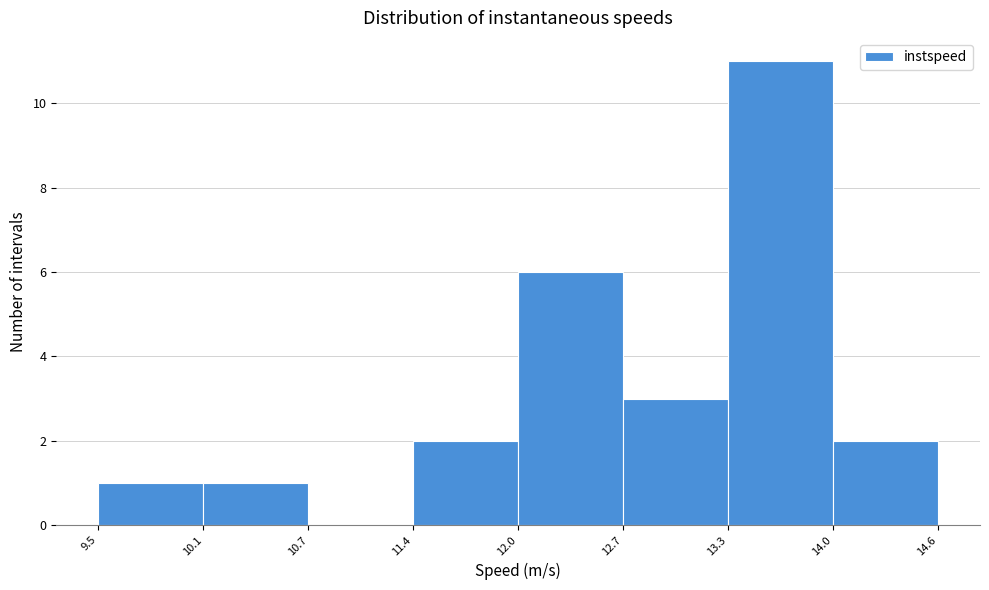

Which range on the x-axis has the tallest bar?

13.3 to 14.0